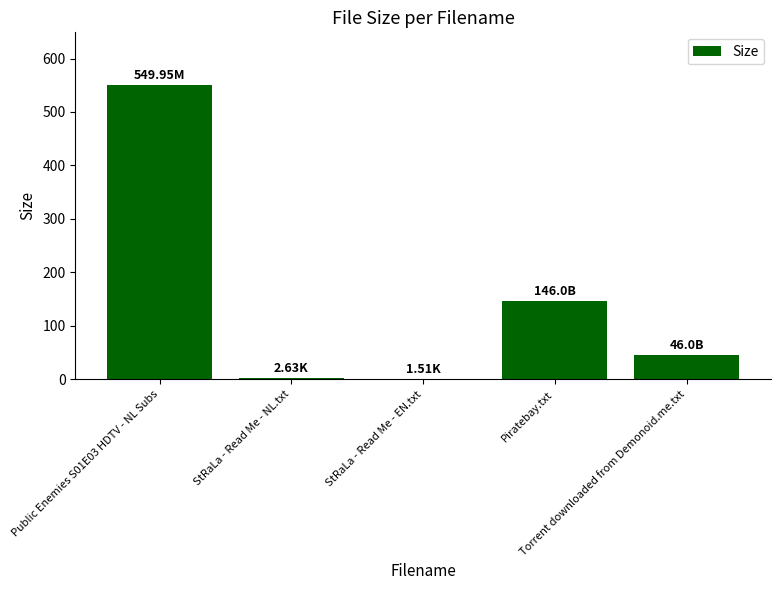

Is it true that the value at Torrent downloaded from Demonoid.me.txt is 46.0?

True